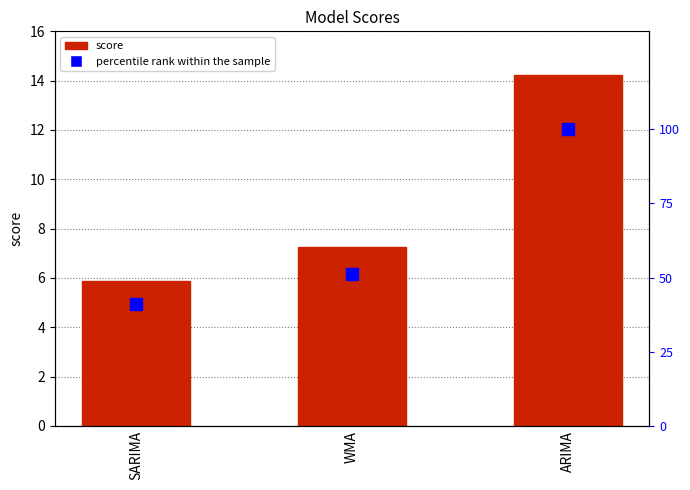

Which series has the largest total across all categories?

percentile rank within the sample